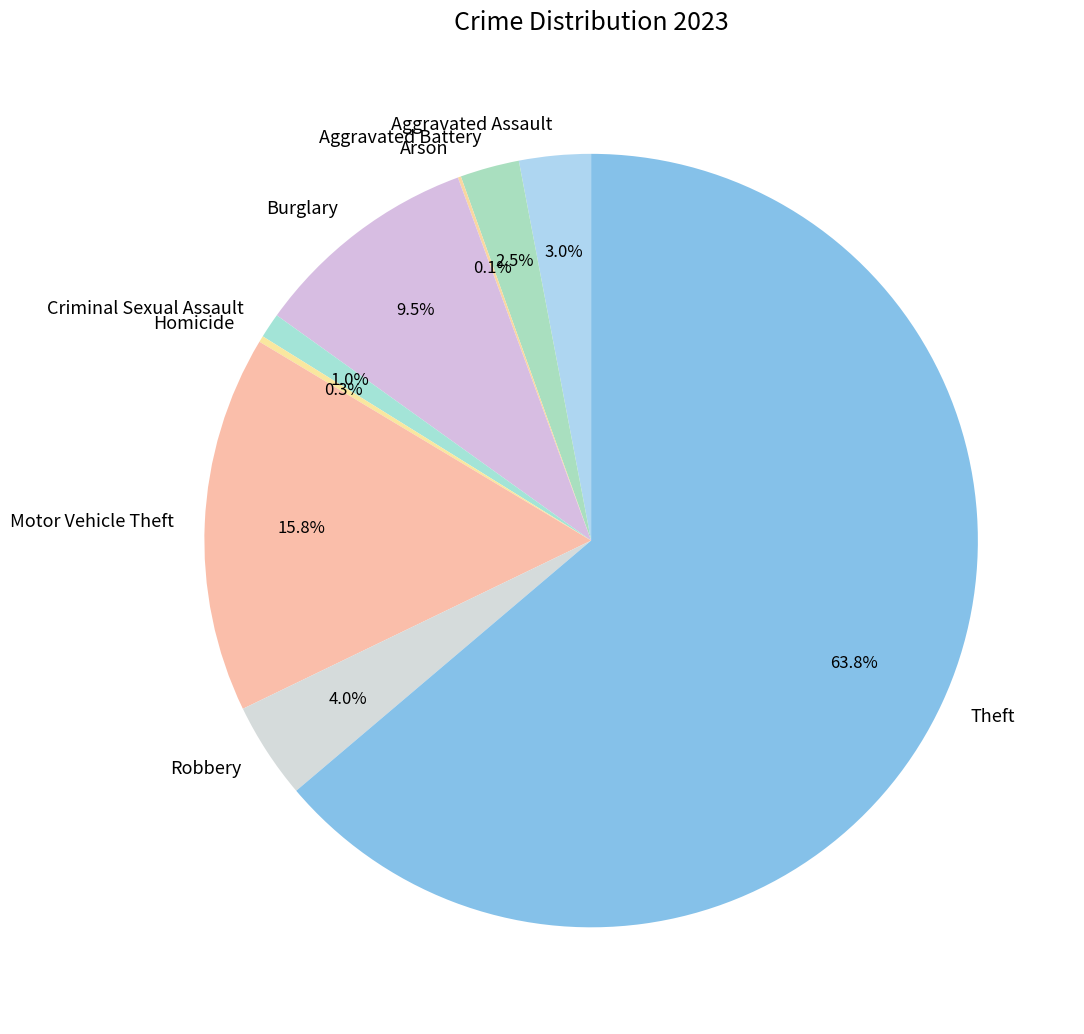

Is it true that Theft is 64% of the pie?

True